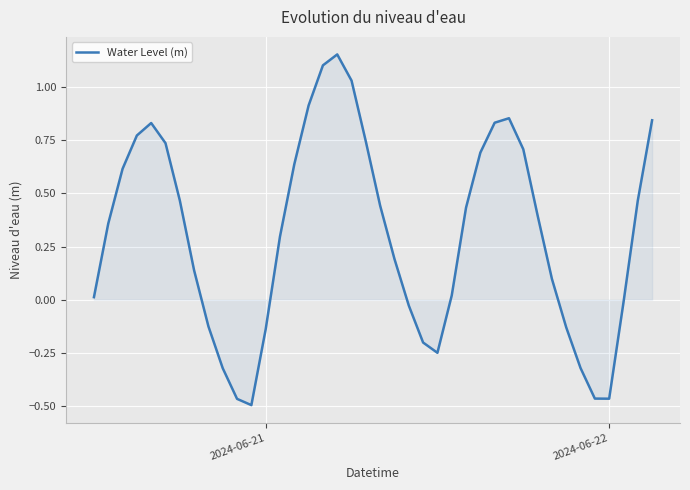

The value at 2024-06-22 is -0.1. True or false?

False